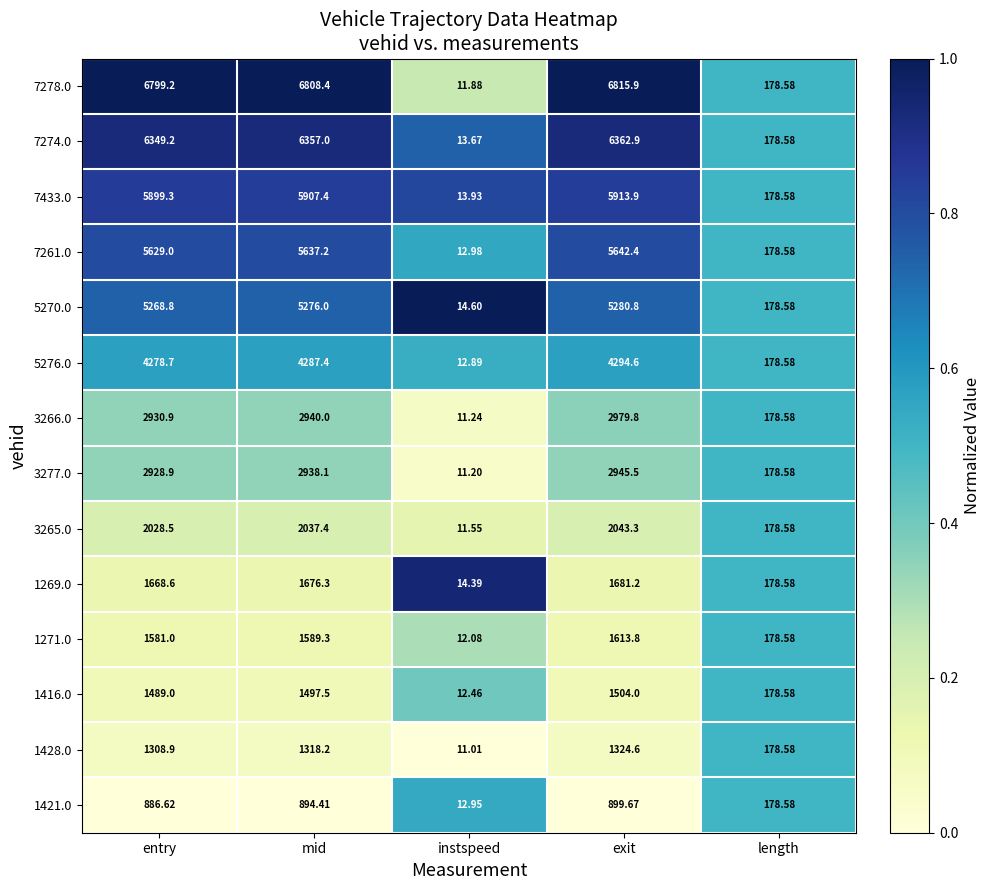

List the labels in order of 7261.0 value, smallest first.

instspeed, length, entry, mid, exit